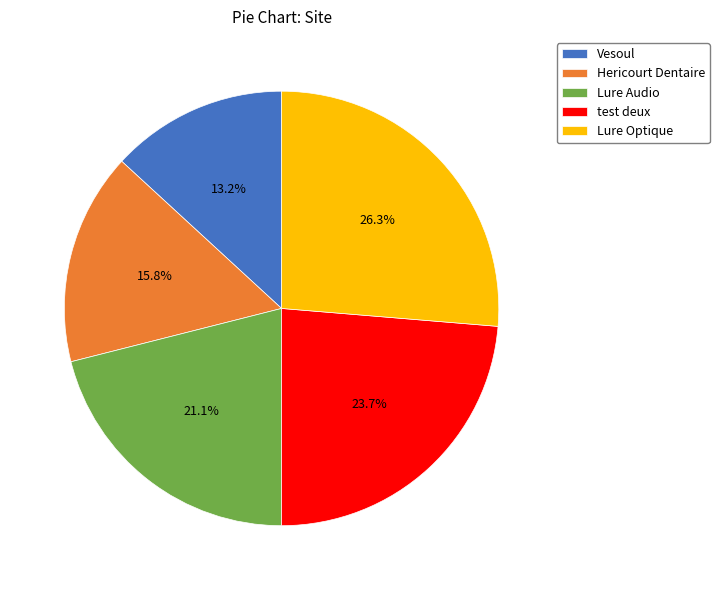

What is the smallest slice in the pie chart?

Vesoul